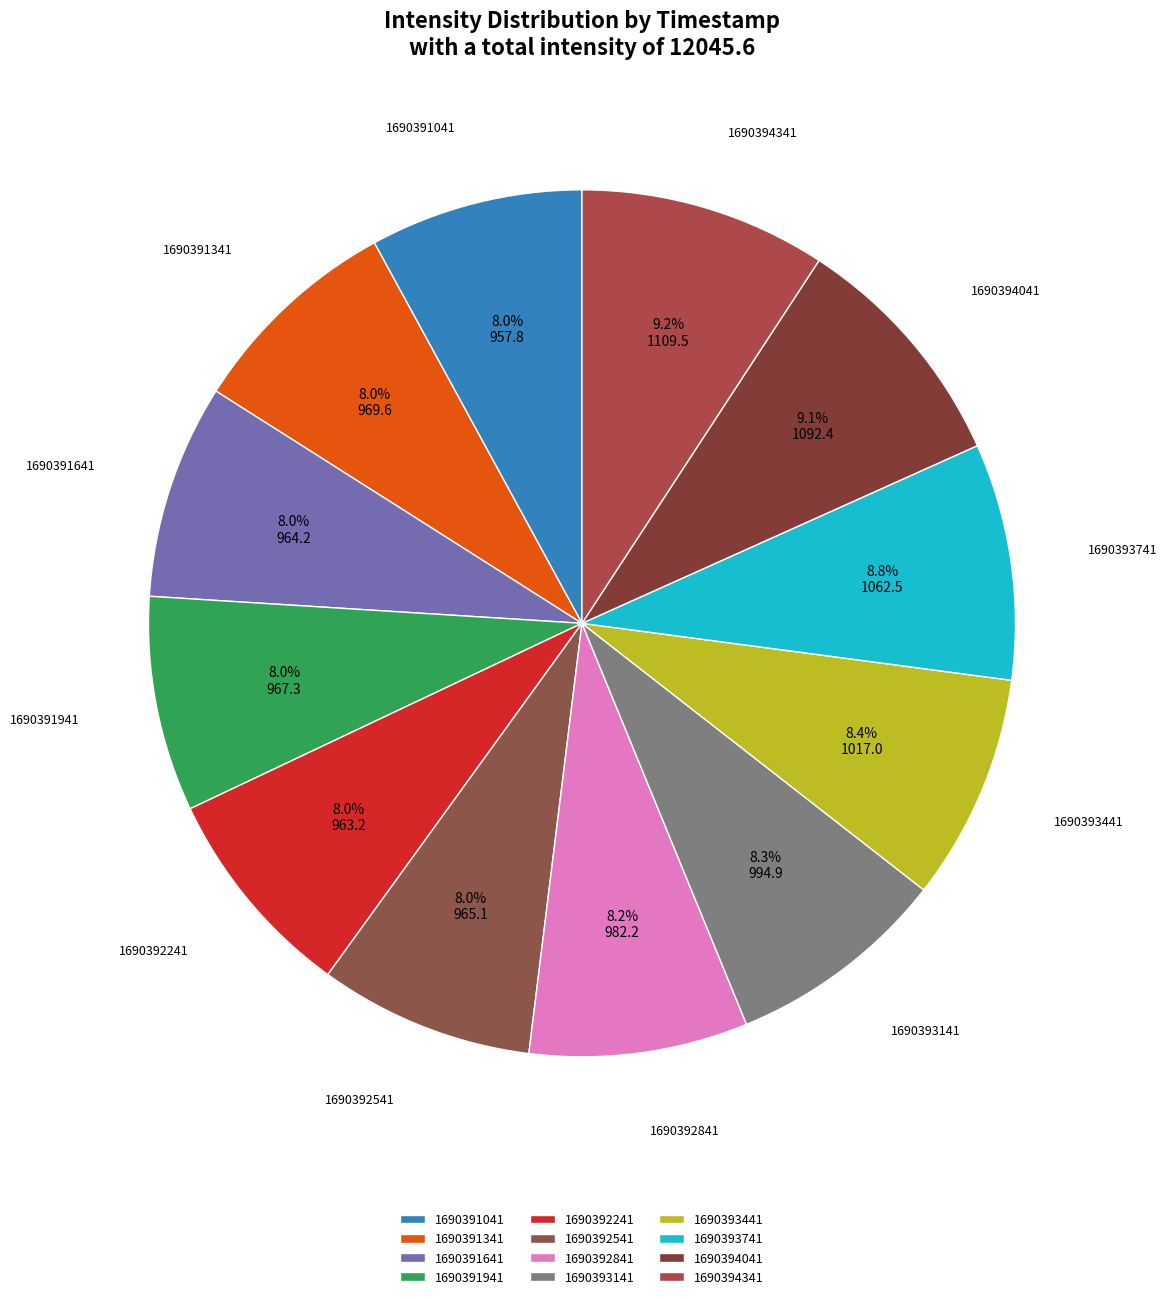

Do 1690392241 and 1690393441 together represent more than half of the pie?

No